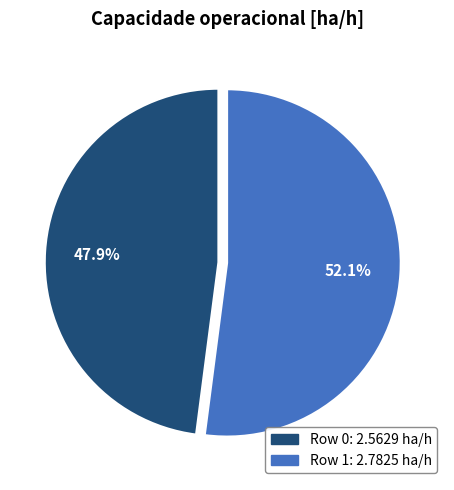

Is it true that Row 1 is 46% of the pie?

False